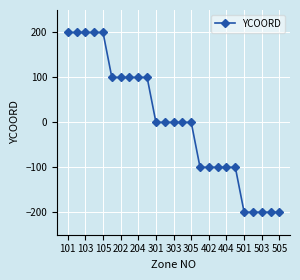

Count the values in the range -100 to 100.

15